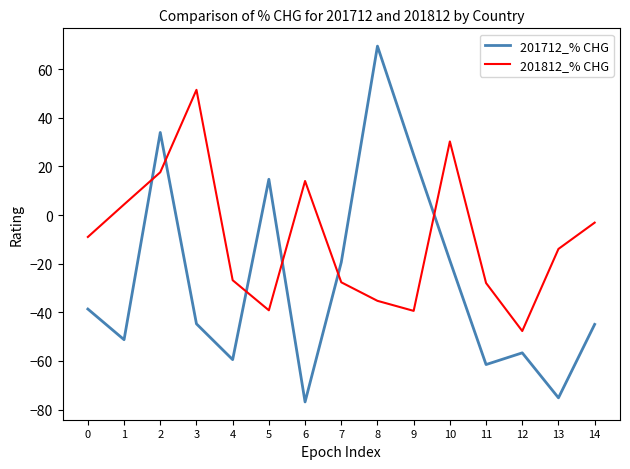

What is the approximate value of 201812_% CHG at 8?

-35.3